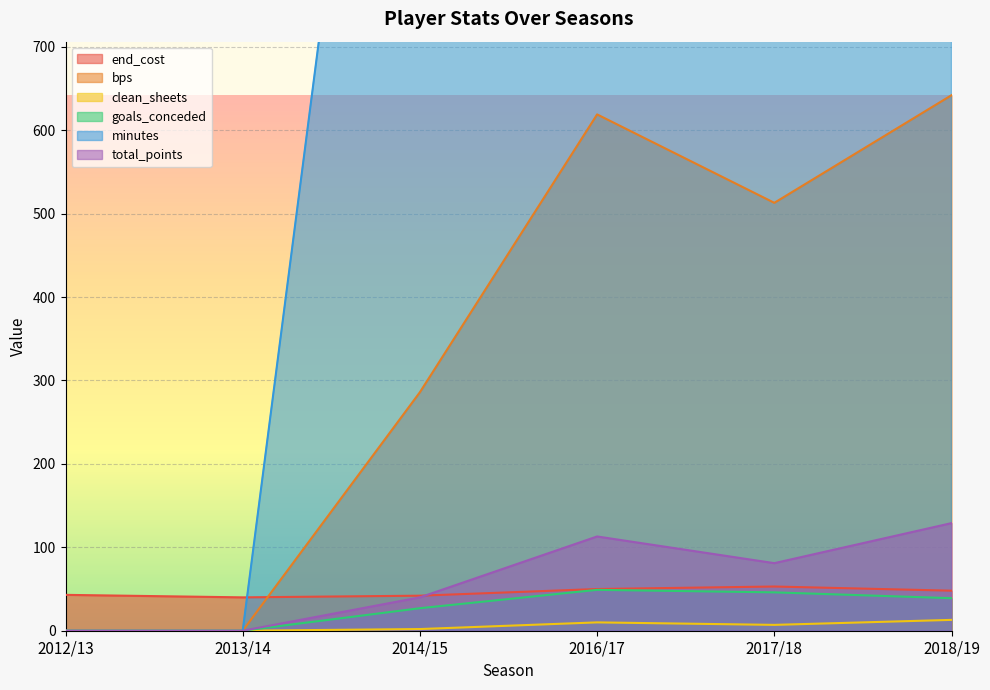

List the series in order of their peak value, lowest first.

clean_sheets, goals_conceded, end_cost, total_points, bps, minutes